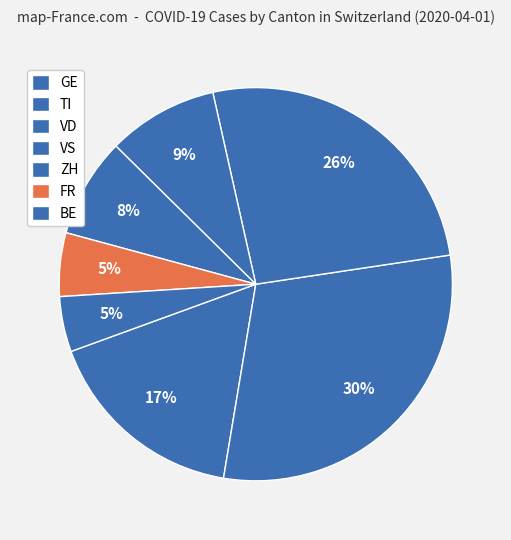

What is the change in value from VD to ZH?

-79